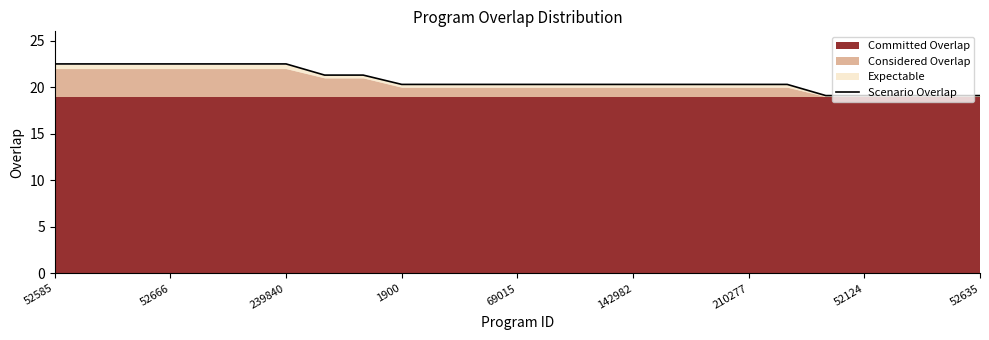

What is the difference between the second highest and second lowest values?

3.4